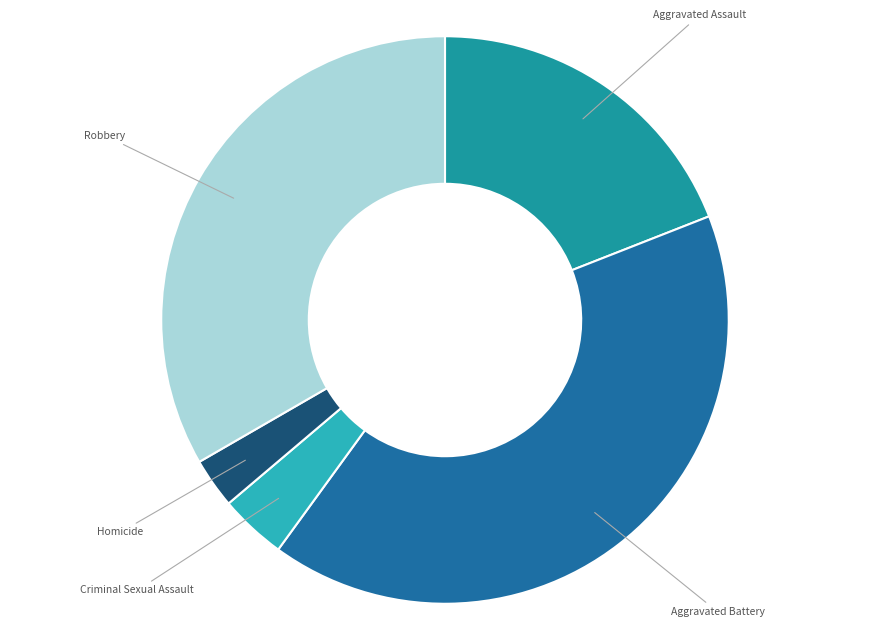

Does any single category account for the majority?

No